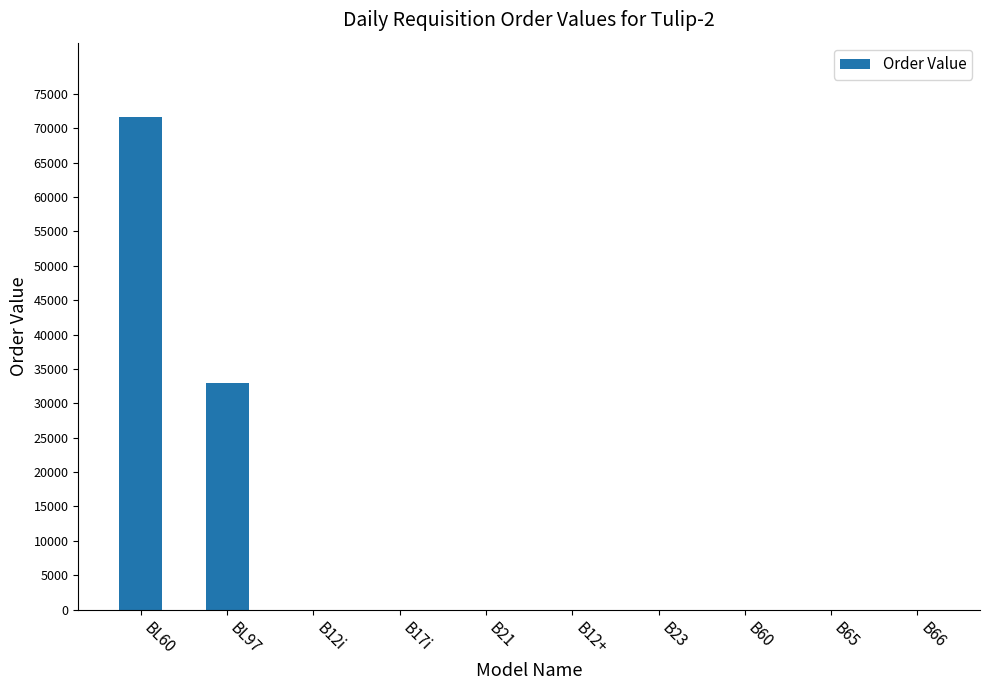

At which category does the chart reach its peak across all series?

BL60